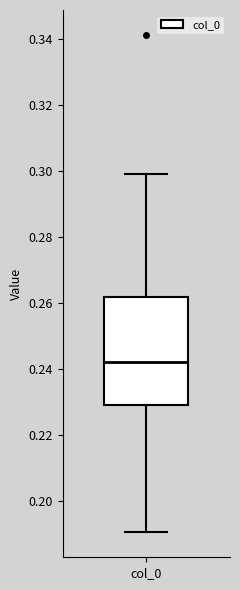

Where is the upper edge of the box for col_0 on the y-axis? The values are not printed on the chart, so give them approximately, as read against the axis.

0.262